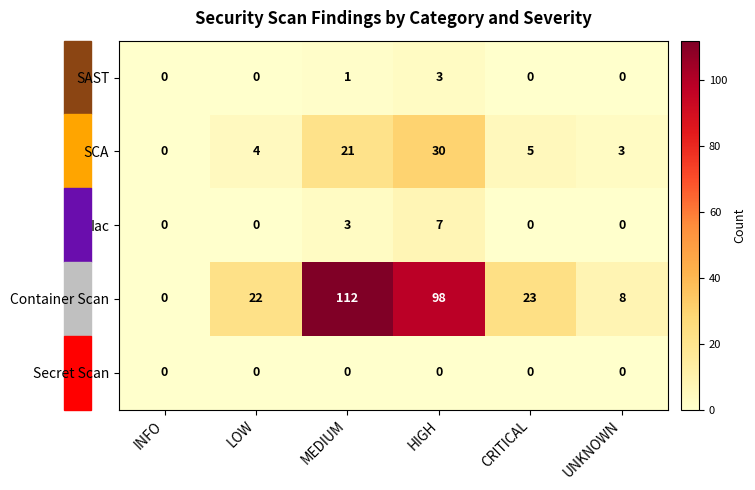

Which series changed the most between MEDIUM and CRITICAL?

Container Scan